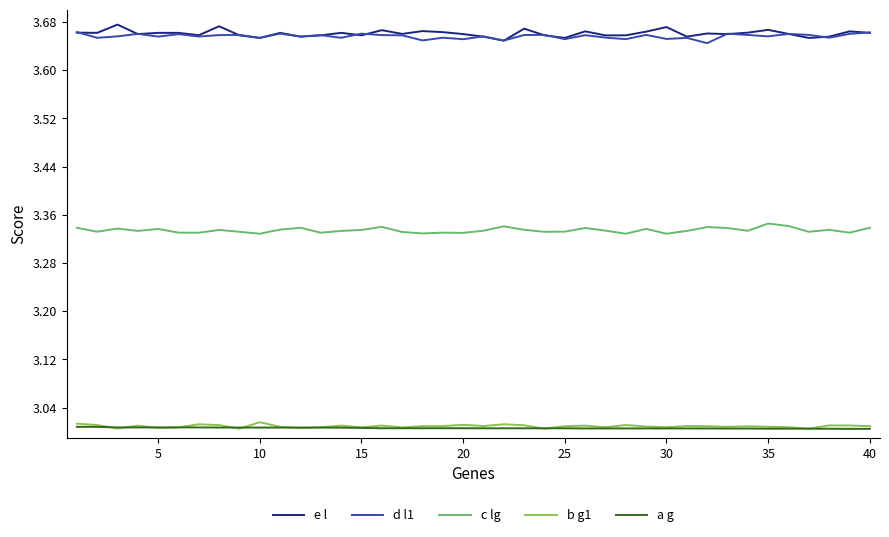

True or false: c lg and a g intersect in this chart.

False